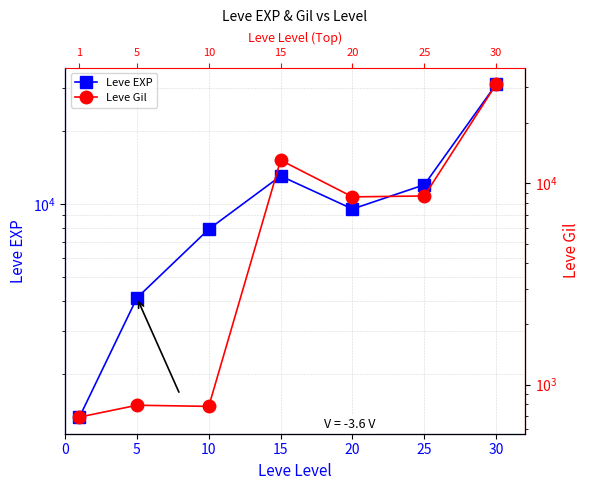

What is the sum of all Leve EXP values?

78970